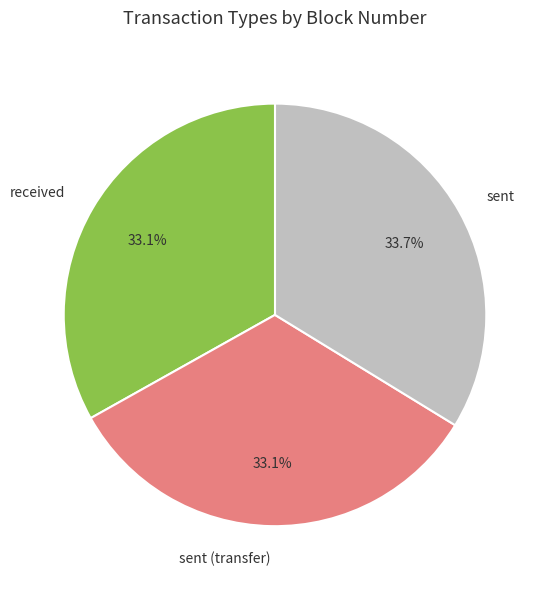

To the nearest percent, what portion does received represent?

33%